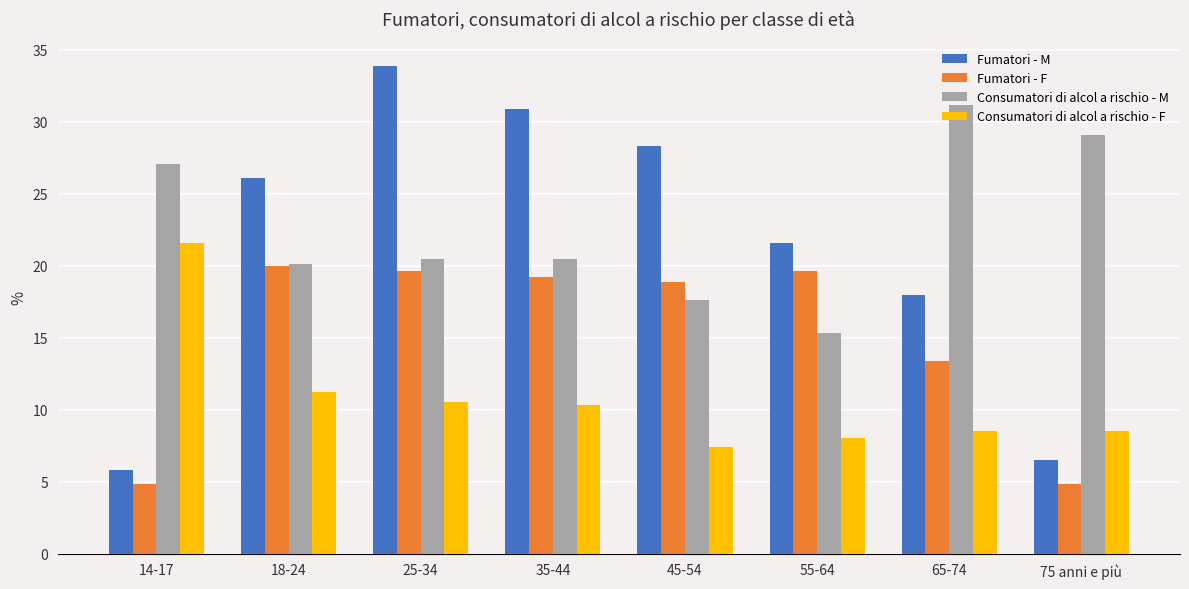

Reading left to right, what are all the values shown in this chart?

Fumatori - M: 5.8	26.1	33.9	30.9	28.3	21.6	18.0	6.5
Fumatori - F: 4.8	20.0	19.6	19.2	18.9	19.6	13.4	4.8
Consumatori di alcol a rischio - M: 27.1	20.1	20.5	20.5	17.6	15.3	31.2	29.1
Consumatori di alcol a rischio - F: 21.6	11.2	10.5	10.3	7.4	8.0	8.5	8.5